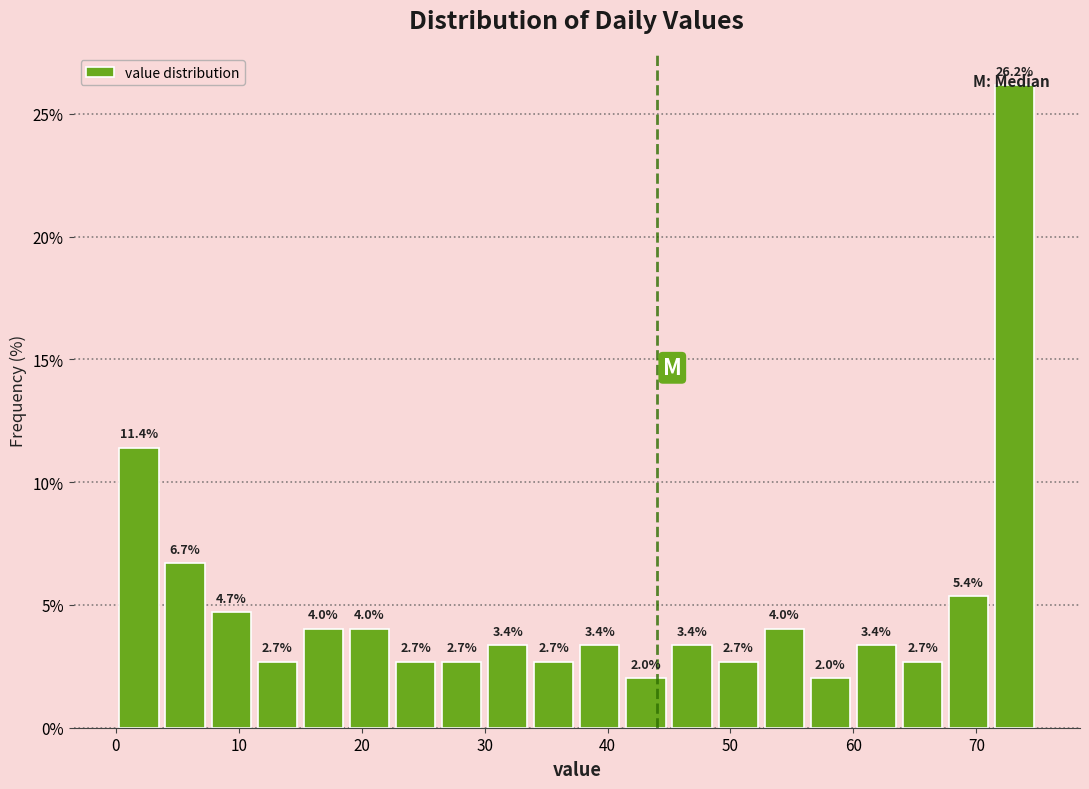

Read against the x-axis, roughly where is the centre of the tallest bar?

73